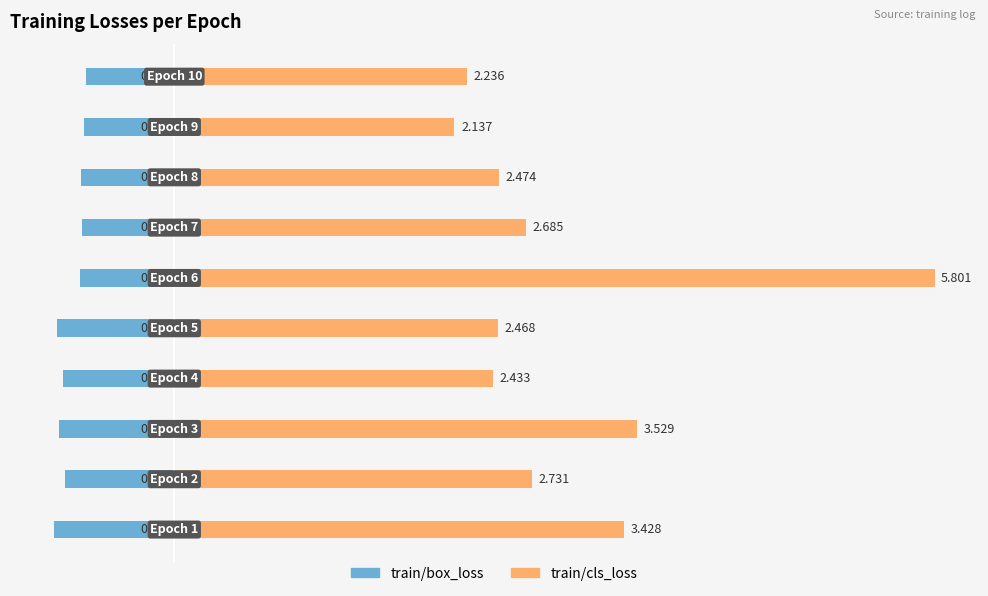

At 3, list the series in order from largest to smallest.

train/cls_loss, train/box_loss